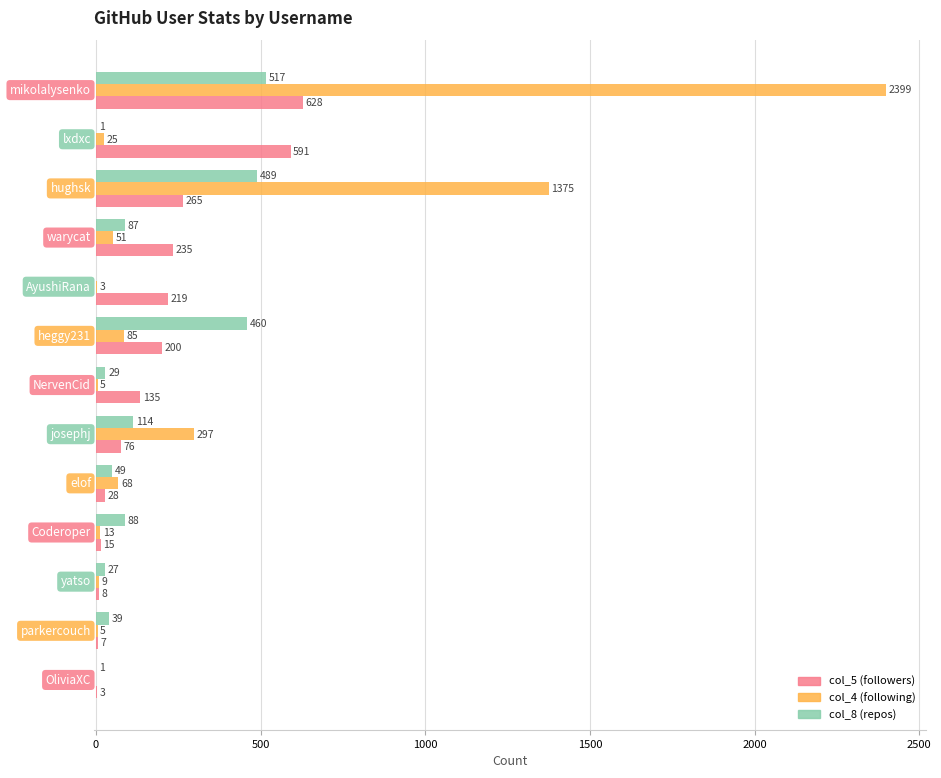

Which series has the largest total across all categories?

col_4 (following)